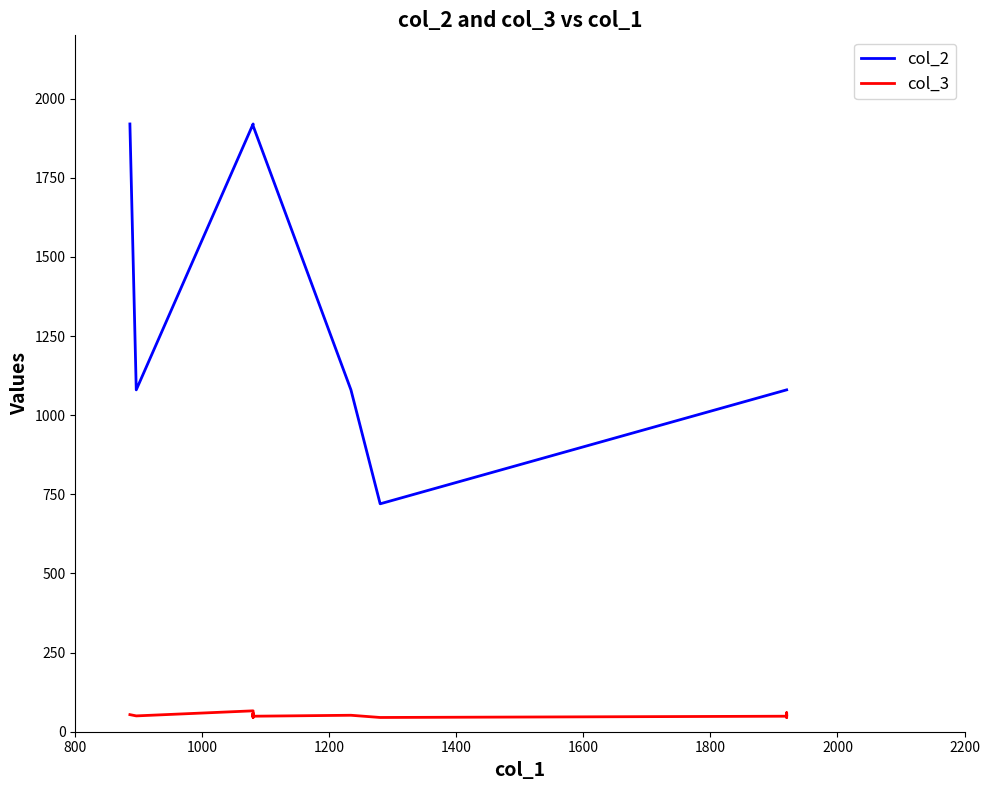

What are all the series names shown in the legend?

col_2, col_3